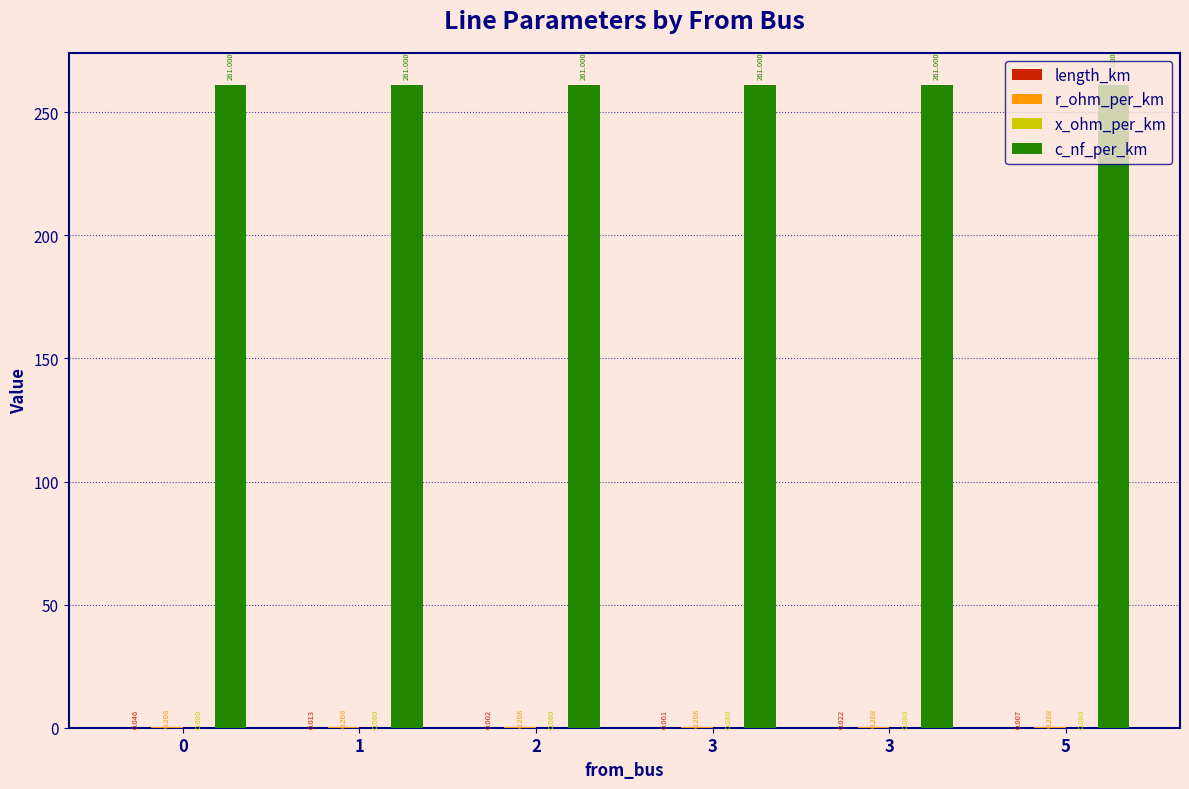

What is the maximum value shown in the chart?

261.0